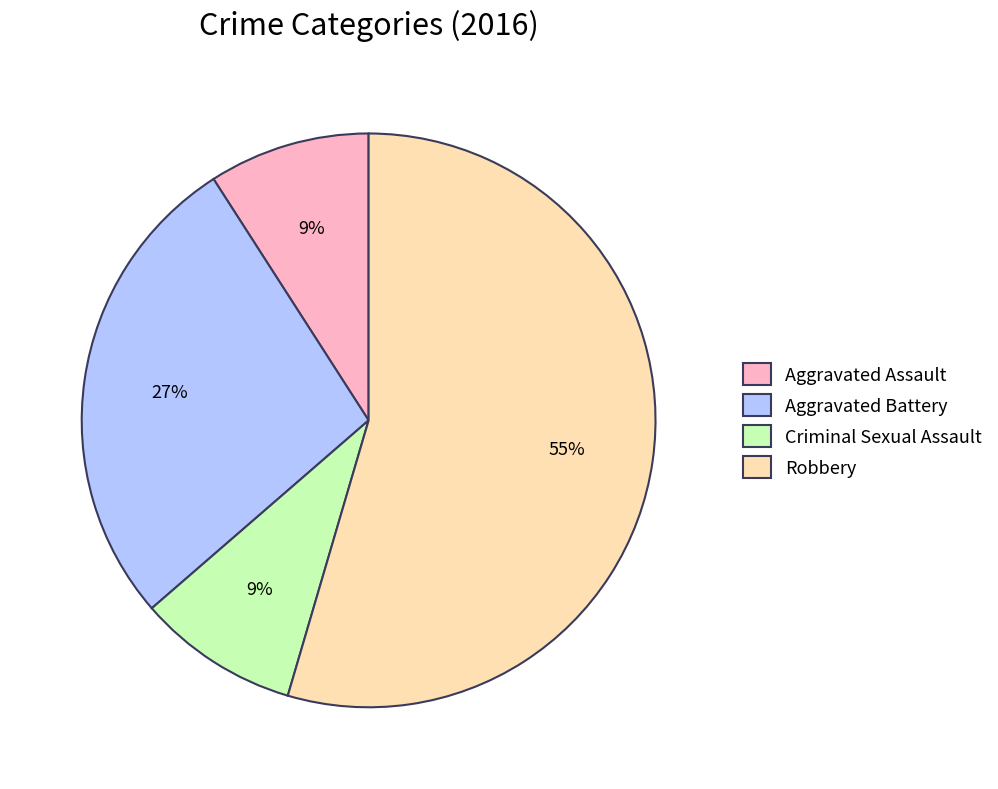

To the nearest percent, what portion does Aggravated Assault represent?

9%